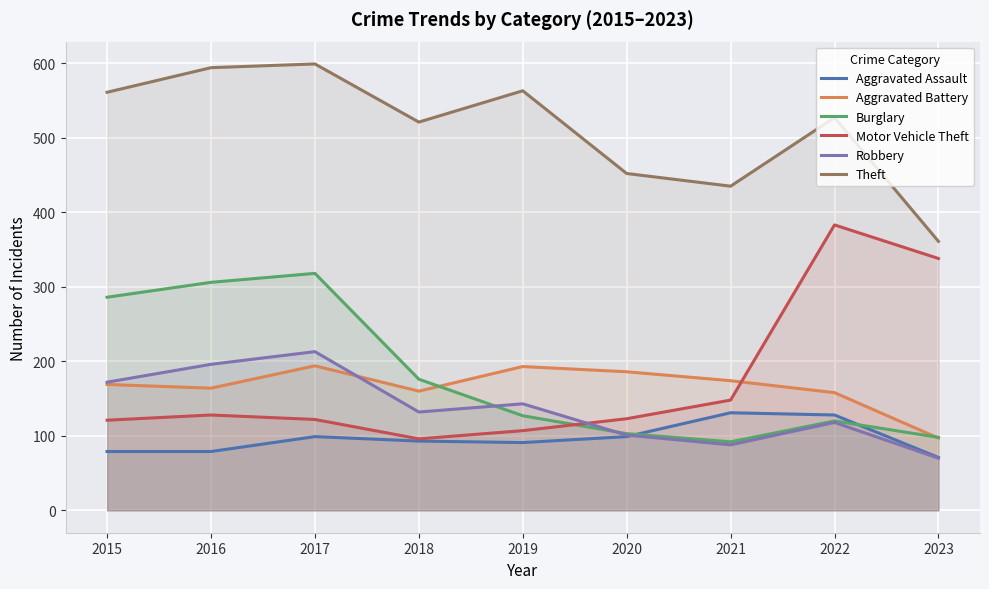

Is it true that Robbery equals 213 at 2017?

True